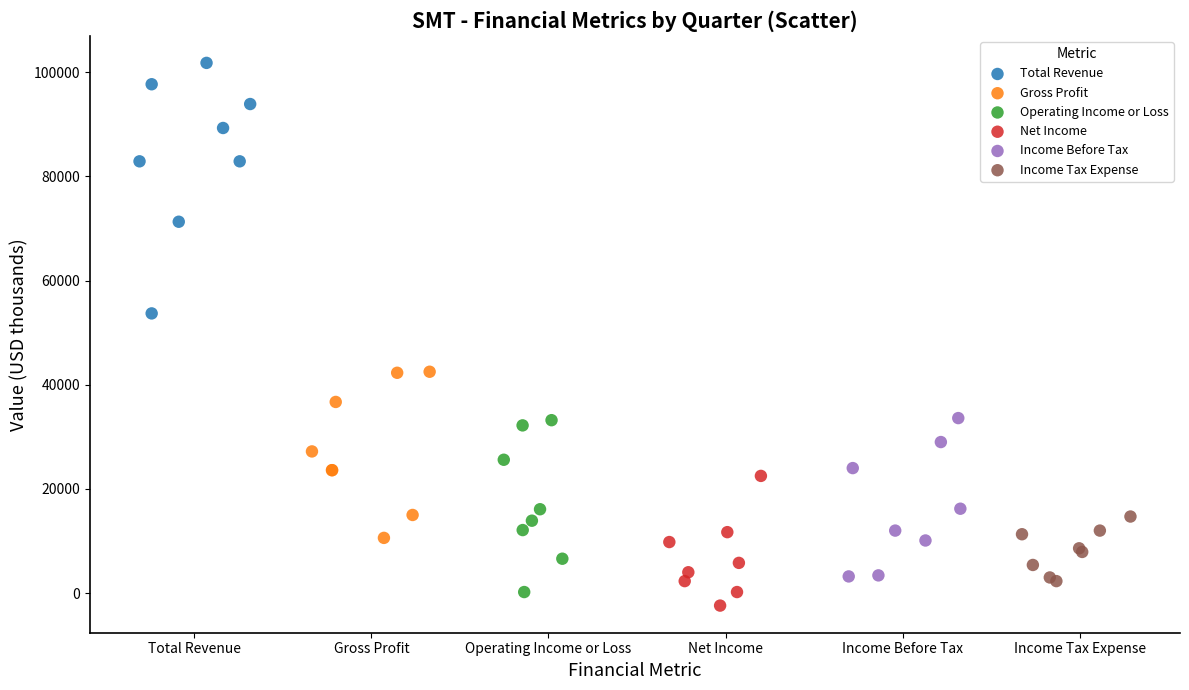

Which series contains the highest Y value?

Total Revenue